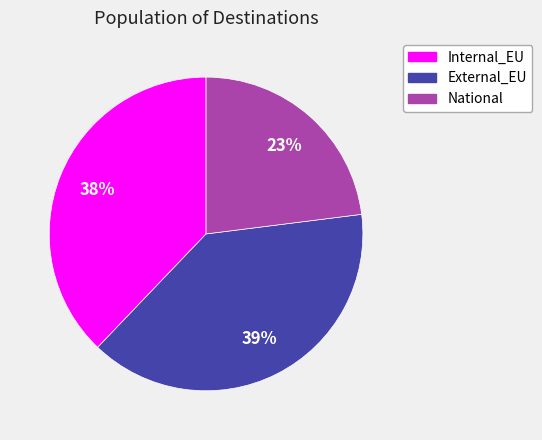

What is the largest slice in the pie chart?

External_EU